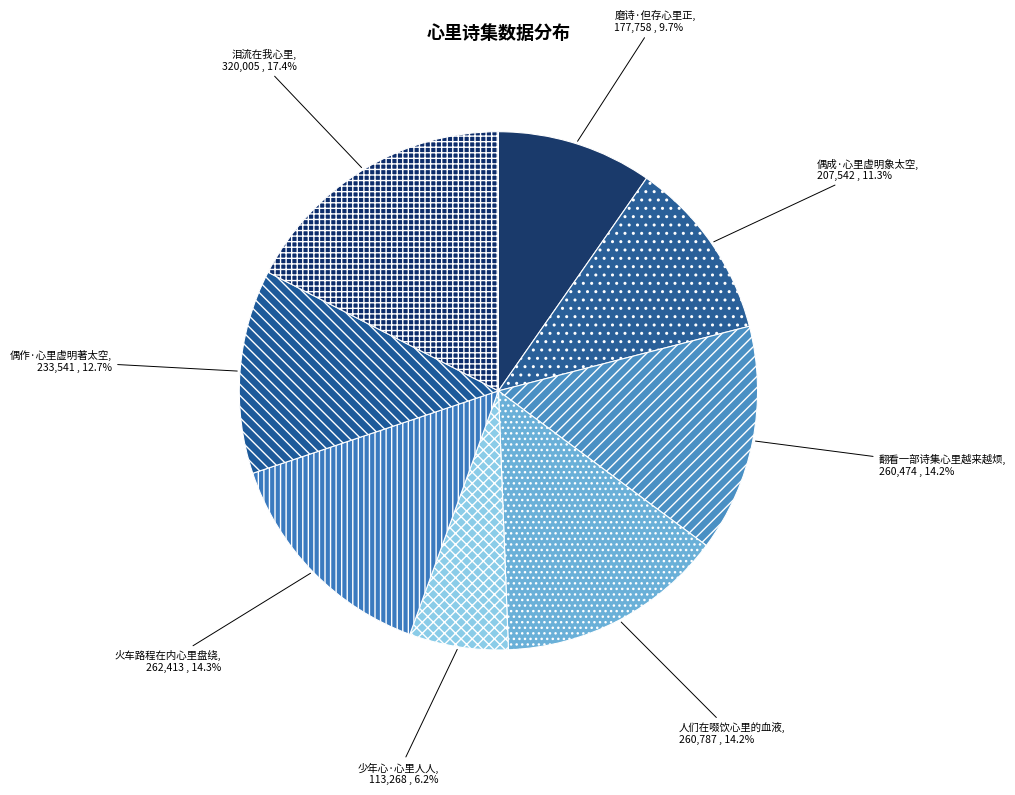

How many slices are in this pie chart?

8